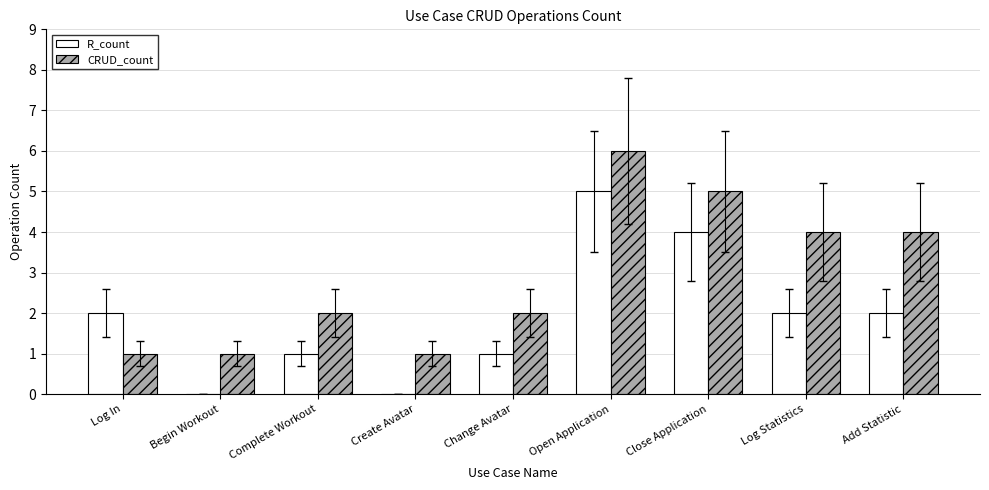

Reading right to left, what are all the values shown in this chart?

R_count: Add Statistic=2	Log Statistics=2	Close Application=4	Open Application=5	Change Avatar=1	Create Avatar=0	Complete Workout=1	Begin Workout=0	Log In=2
CRUD_count: Add Statistic=4	Log Statistics=4	Close Application=5	Open Application=6	Change Avatar=2	Create Avatar=1	Complete Workout=2	Begin Workout=1	Log In=1